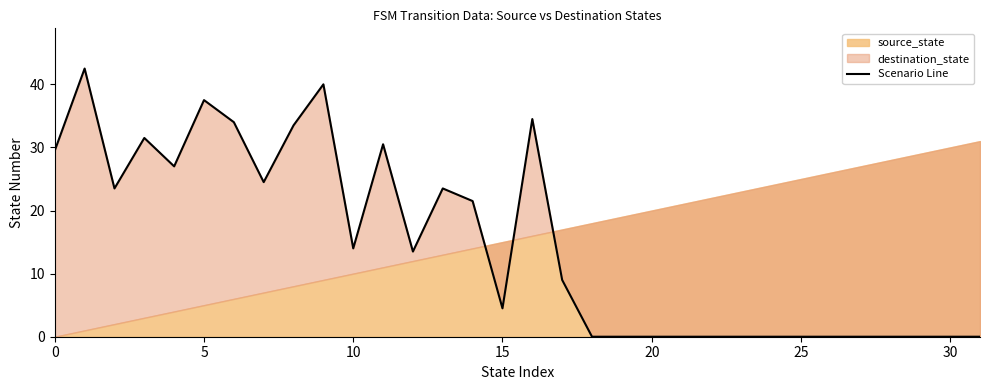

True or false: the data shows 46.0 at 0.

False